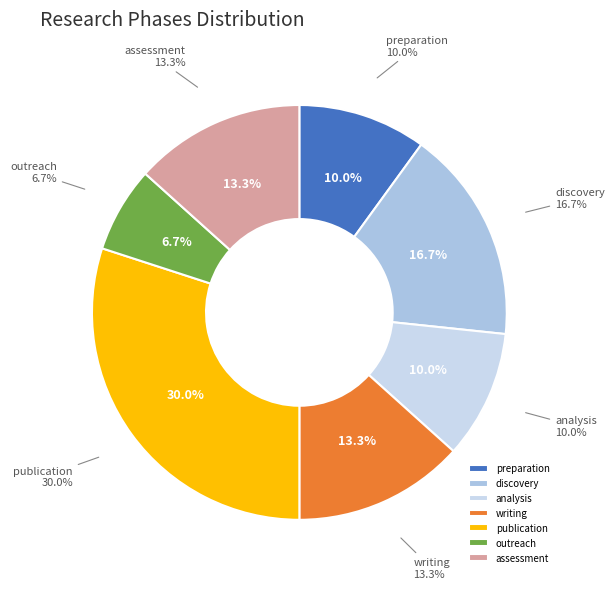

What is the total percentage of discovery and assessment?

30.0%